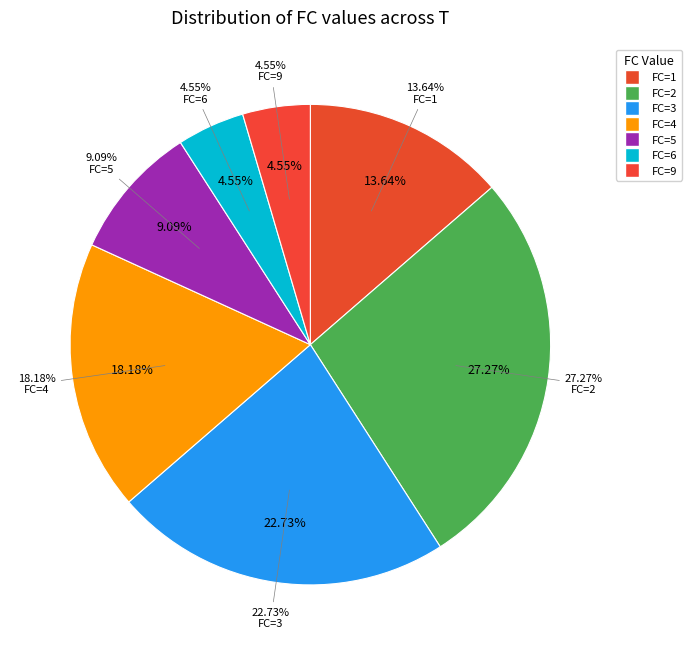

Is there a majority slice in this chart?

No